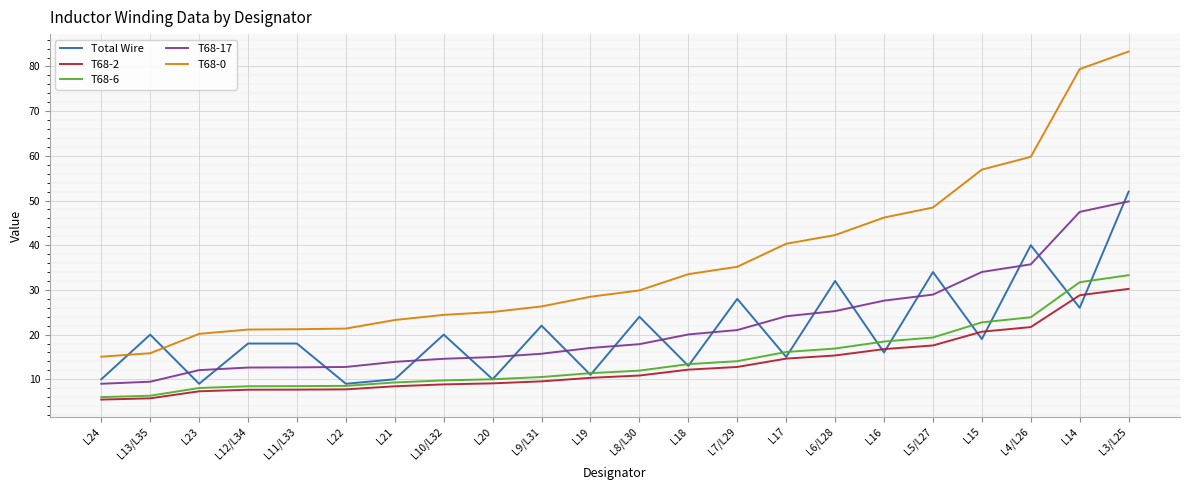

How many intersections are there between Total Wire and T68-17?

18